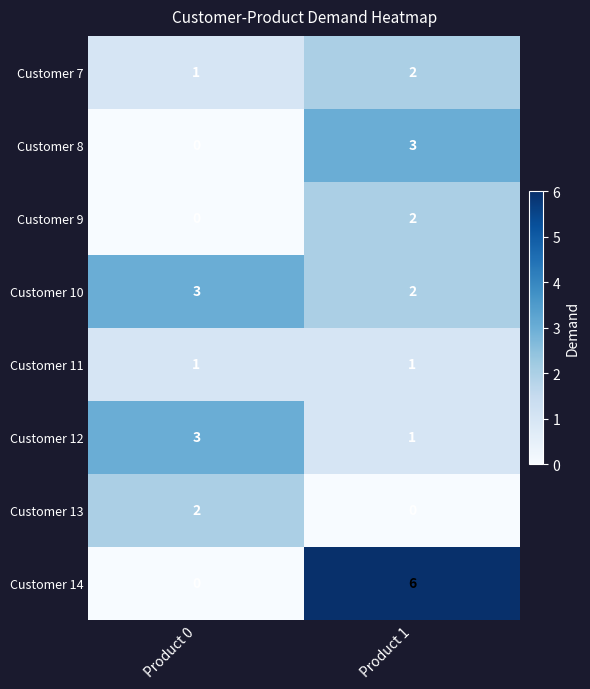

What is the spread (max minus min) of values at Product 0?

3